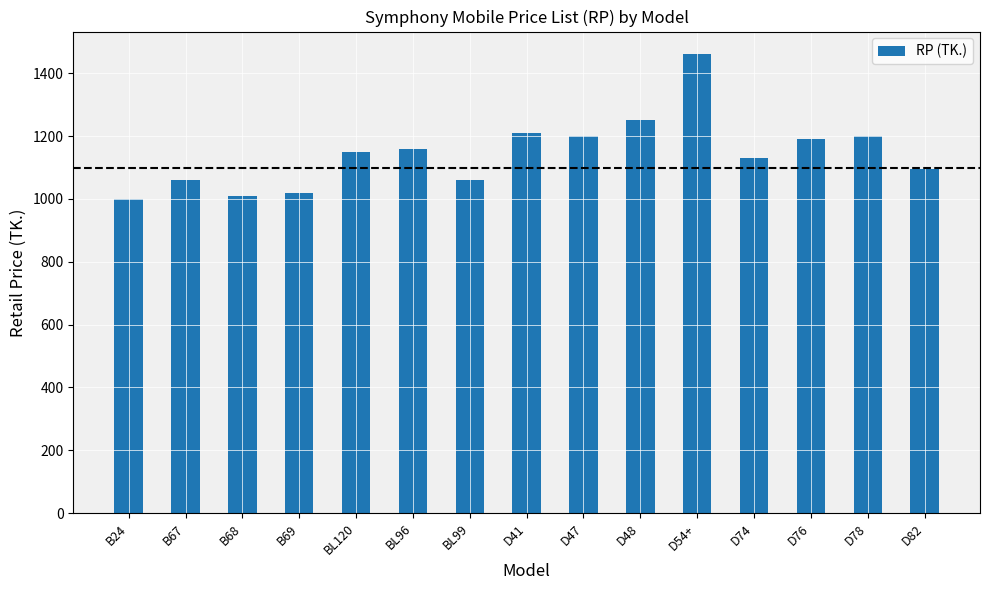

What is the approximate value at D76, to the nearest 5?

1190